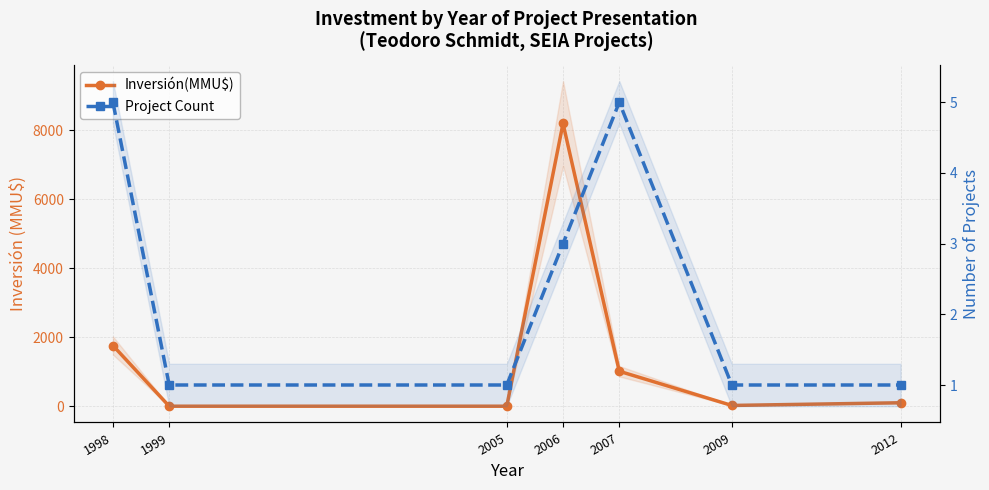

Is the value of Project Count at 2007 greater than the value of Inversión(MMU$) at 2007?

No